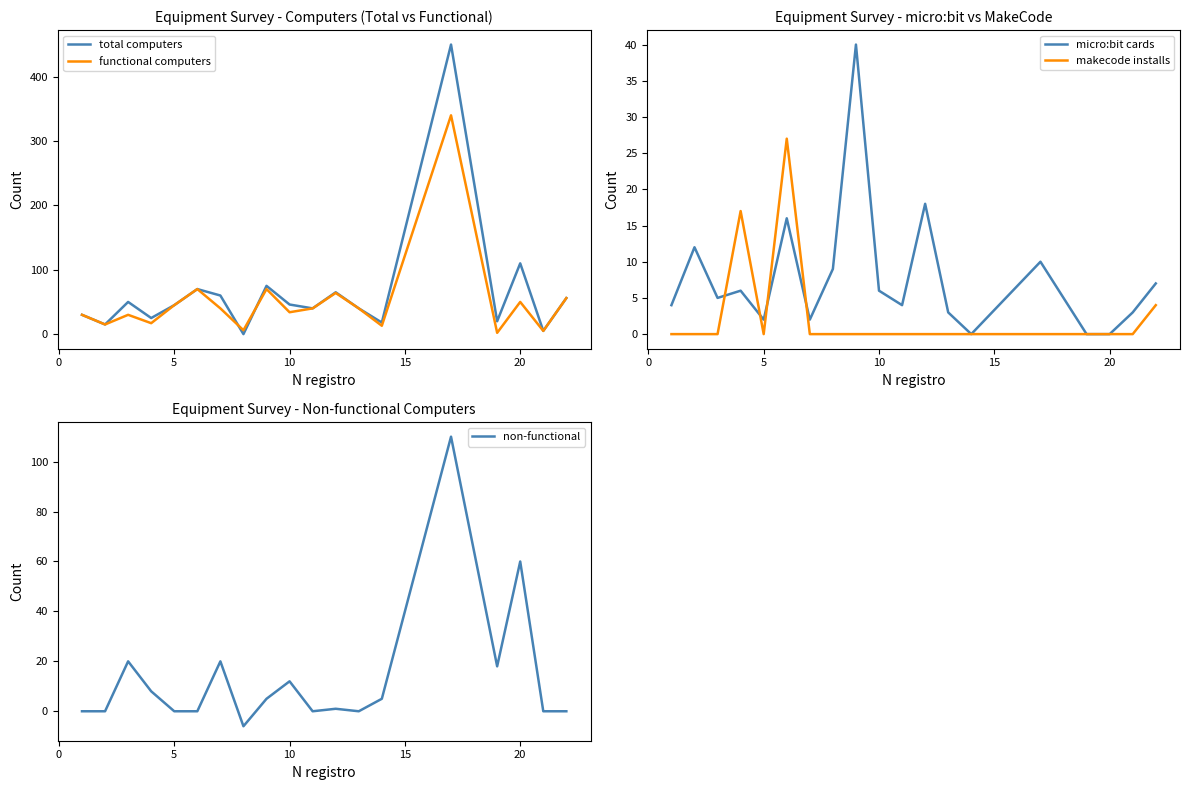

Reading right to left, extract all data points from this chart.

total computers: 56	5	110	20	450	18	40	65	40	46	75	0	60	70	45	25	50	15	30
functional computers: 56	5	50	2	340	13	40	64	40	34	70	6	40	70	45	17	30	15	30
micro:bit cards: 7	3	0	0	10	0	3	18	4	6	40	9	2	16	2	6	5	12	4
makecode installs: 4	0	0	0	0	0	0	0	0	0	0	0	0	27	0	17	0	0	0
non-functional: 0	0	60	18	110	5	0	1	0	12	5	-6	20	0	0	8	20	0	0